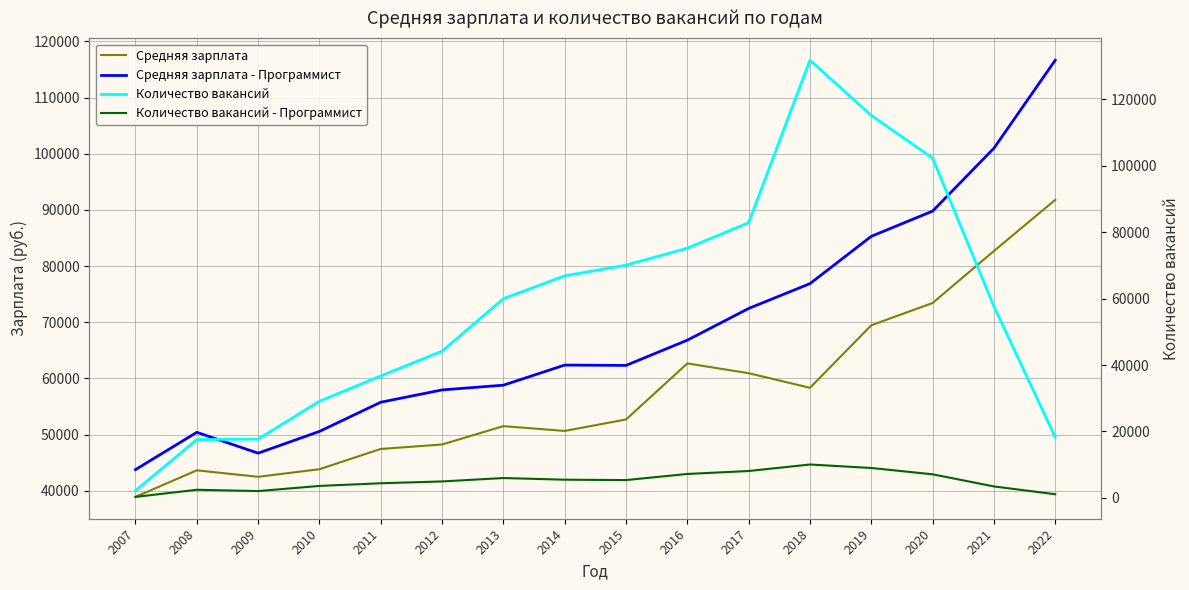

The value of Средняя зарплата - Программист at 2018 is 41950. True or false?

False